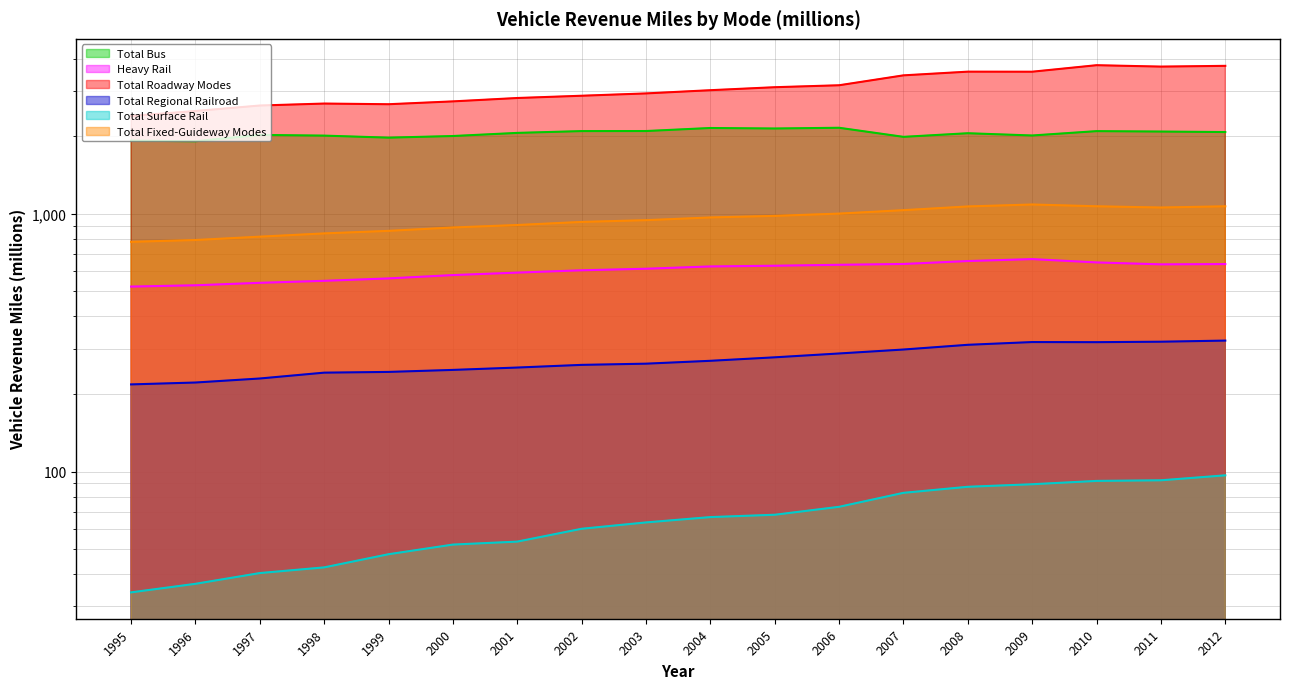

What is the approximate value of Total Regional Railroad at 2008?

310.2